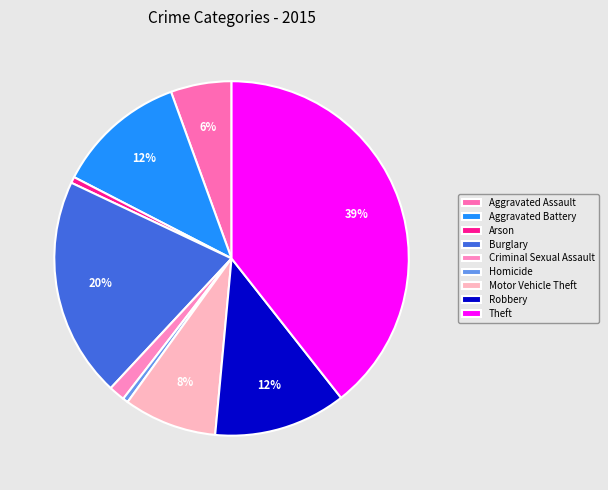

Does Motor Vehicle Theft represent more than half of the total?

No